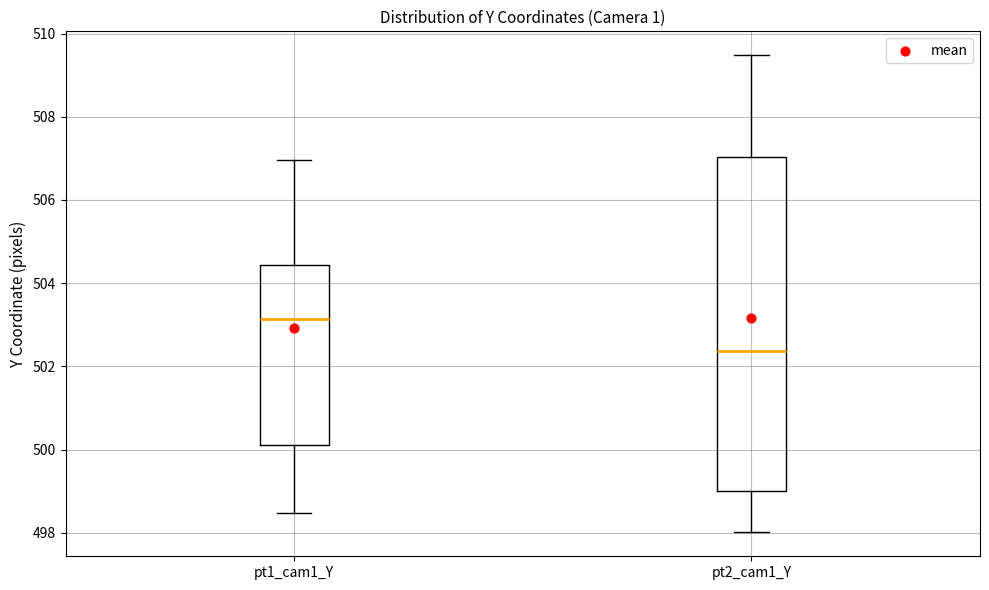

Which box has the highest median line?

pt1_cam1_Y